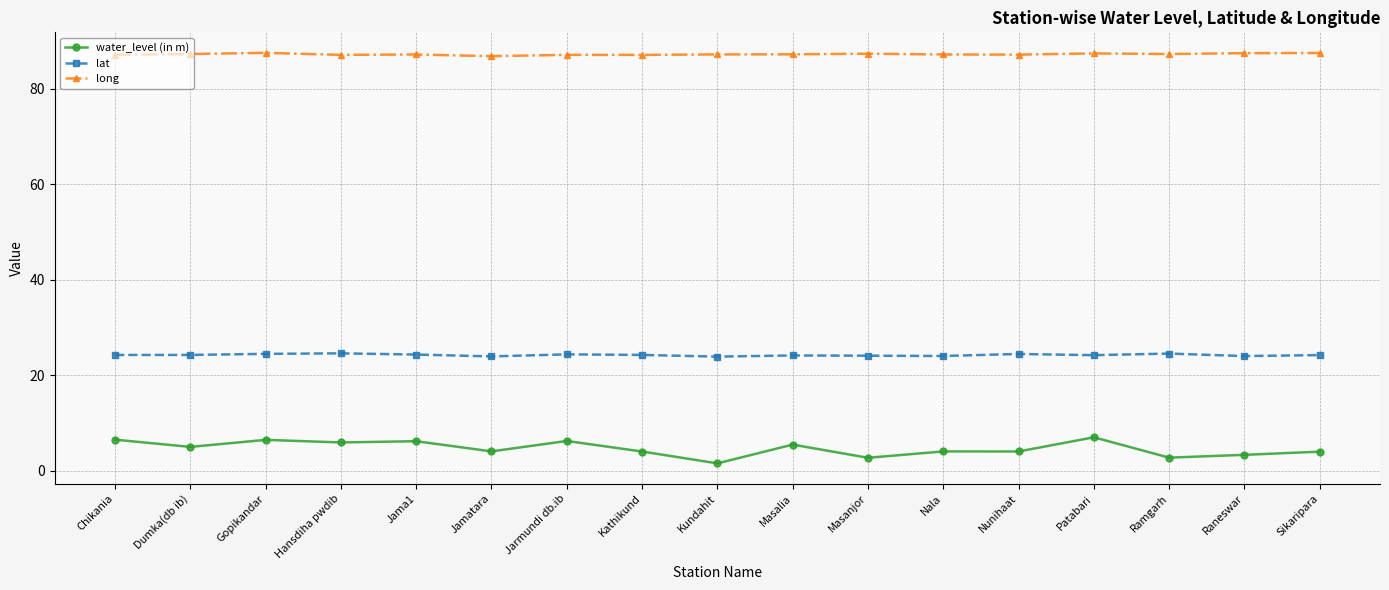

List the series in order of their peak value, highest first.

long, lat, water_level (in m)